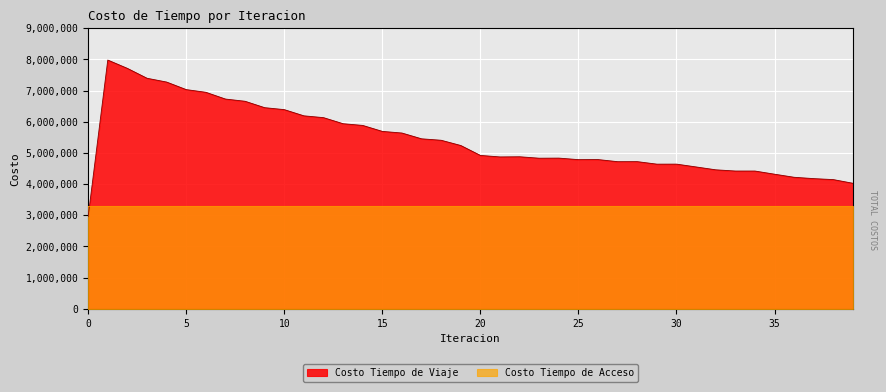

Where is the data nearest to the value 5469306?

17